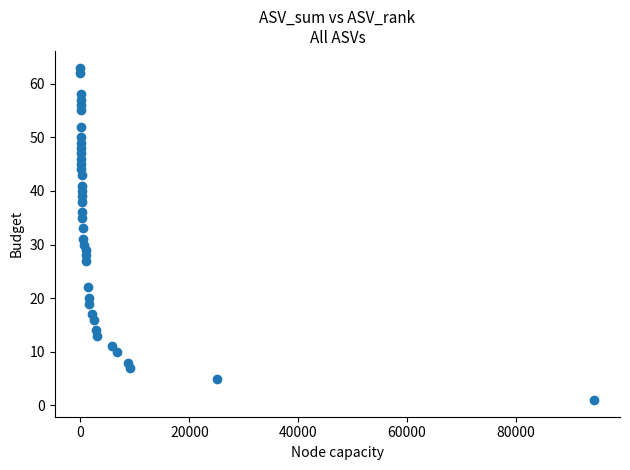

What is the range of Y values (max minus min)?

62